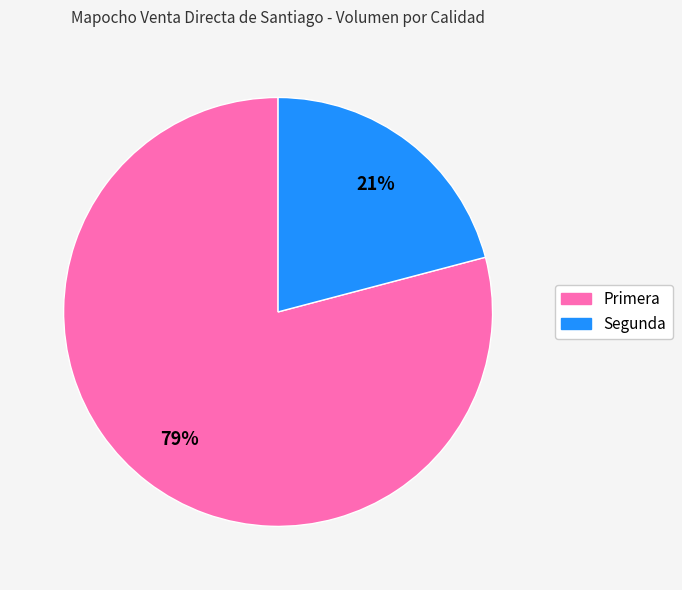

Which slice is the largest?

Primera